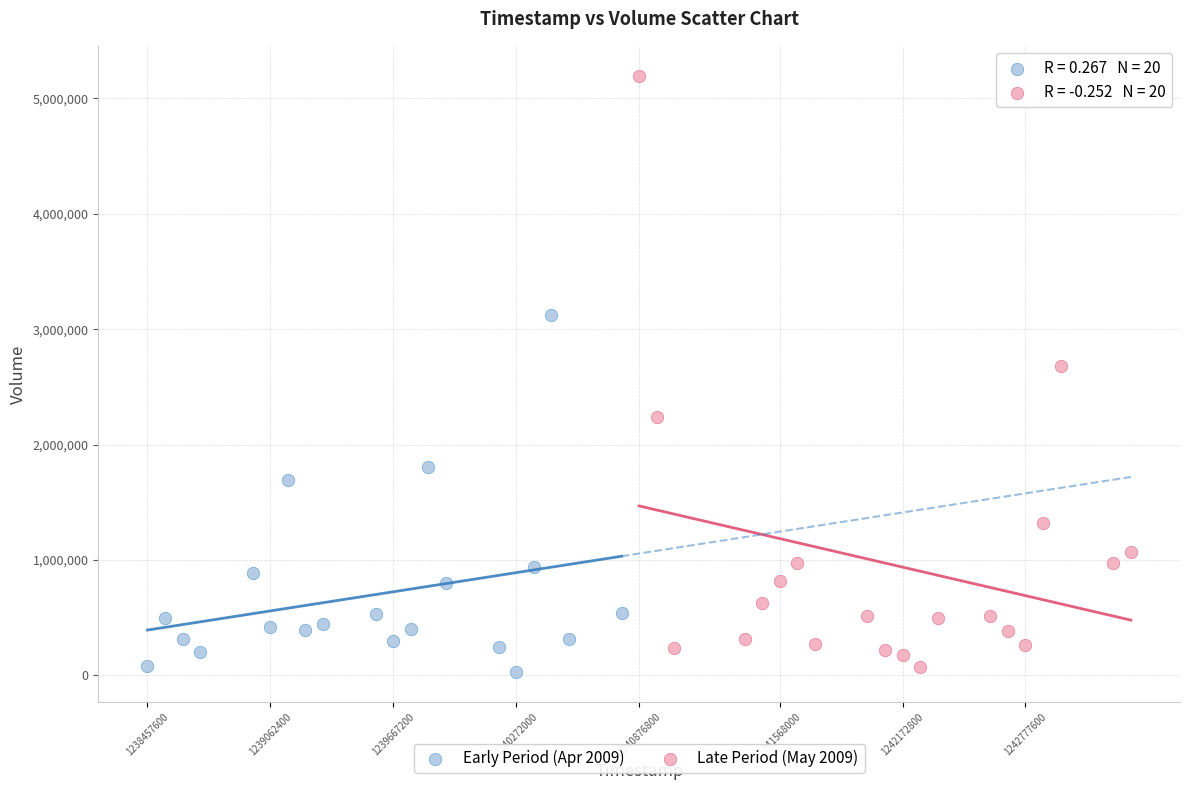

Which series reaches the maximum Y coordinate?

Late Period (May 2009)